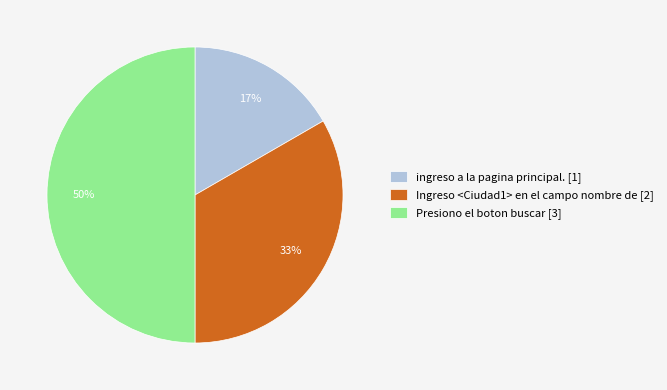

What is the ratio of the value at Ingreso <Ciudad1> en el campo nombre de to the value at Presiono el boton buscar?

0.7